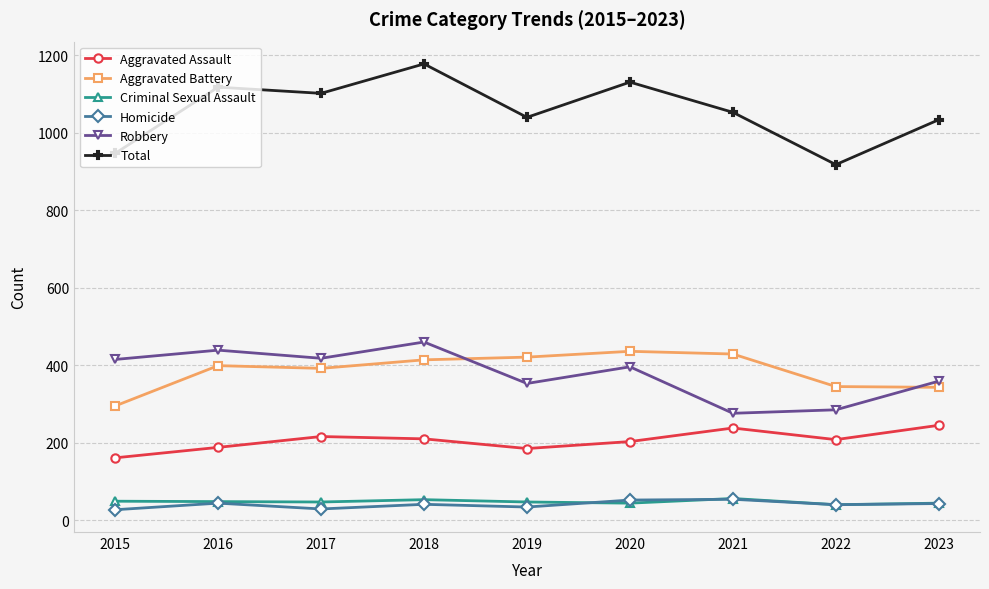

Rank the series at 2015 from highest to lowest value.

Total, Robbery, Aggravated Battery, Aggravated Assault, Criminal Sexual Assault, Homicide